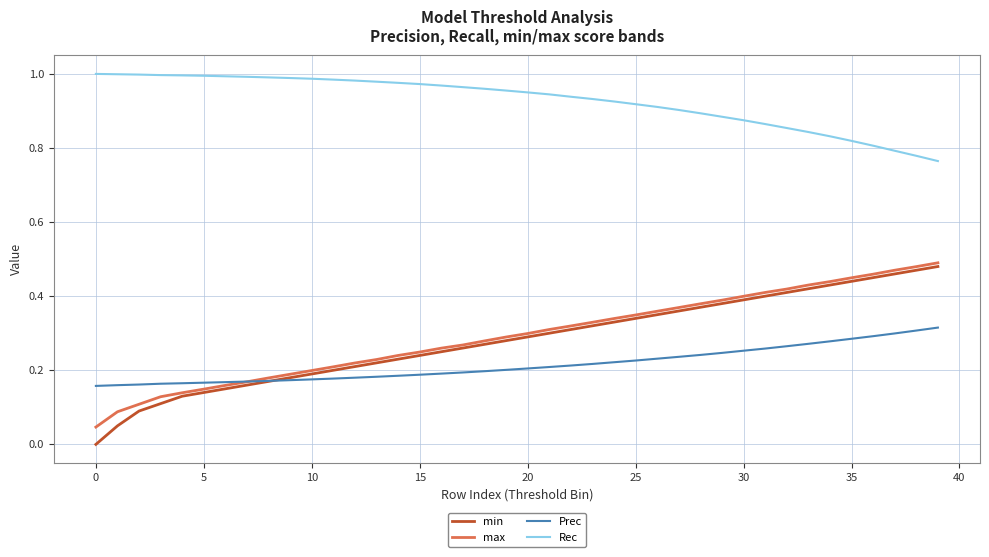

Which series has the largest range (max minus min)?

min